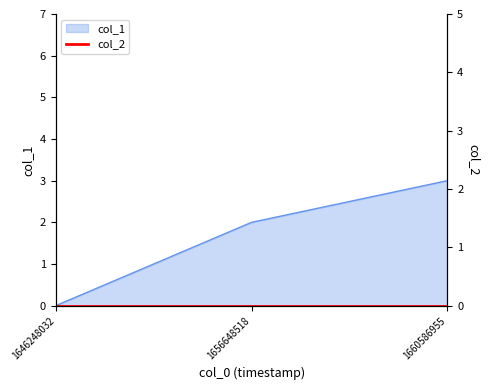

What is the difference between the values at 1656648518 and 1646248032?

2